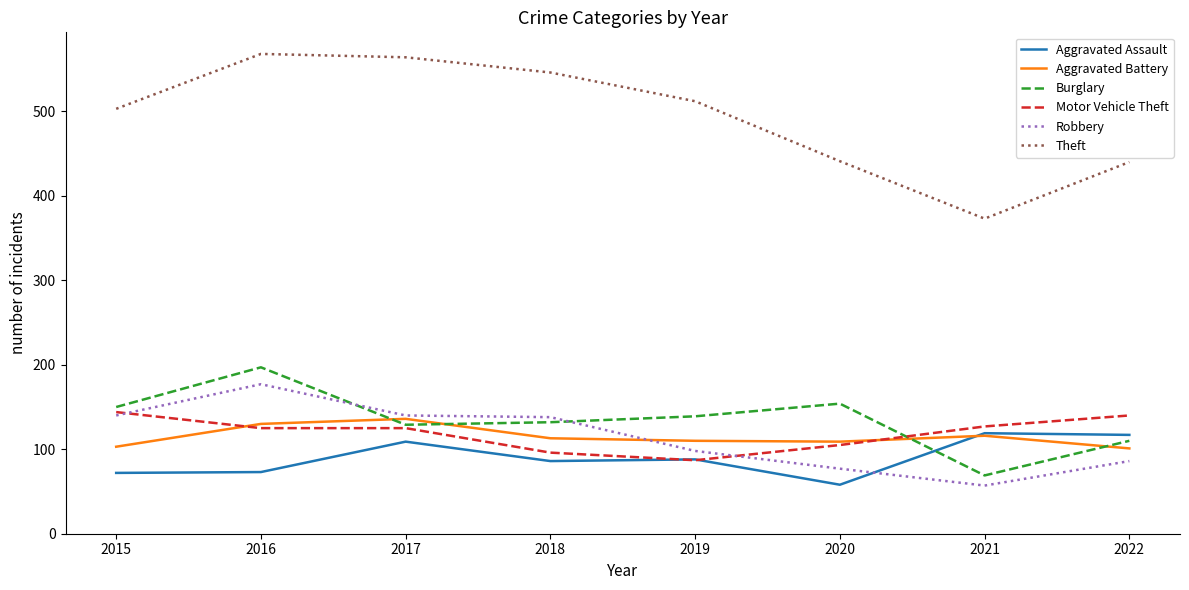

True or false: Theft and Aggravated Battery cross at least once.

False